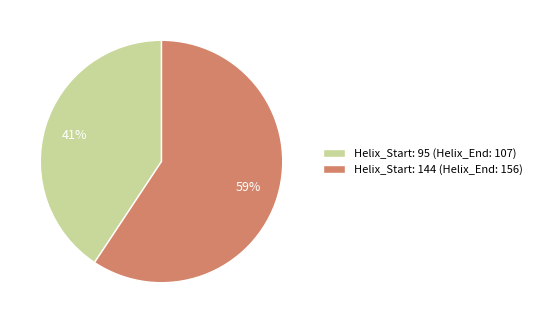

To the nearest percent, what portion does Helix_Start: 144 represent?

59%